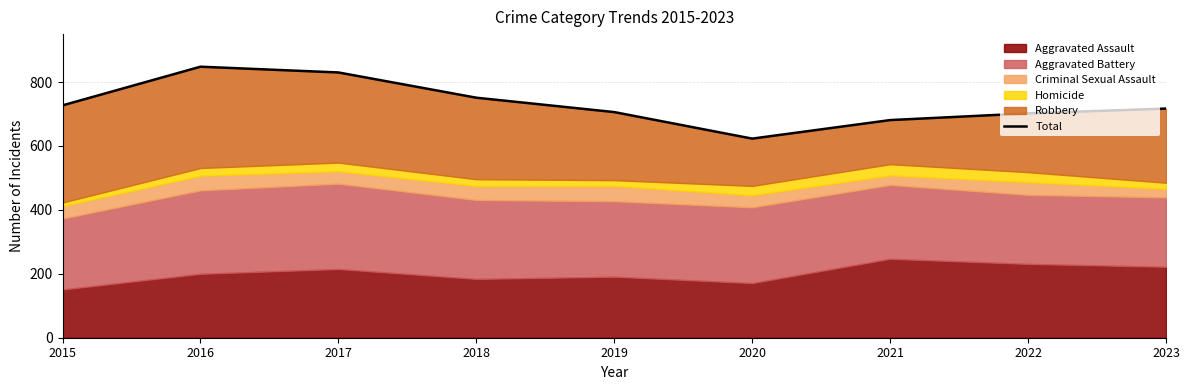

Which category has the lowest value across all series?

2020